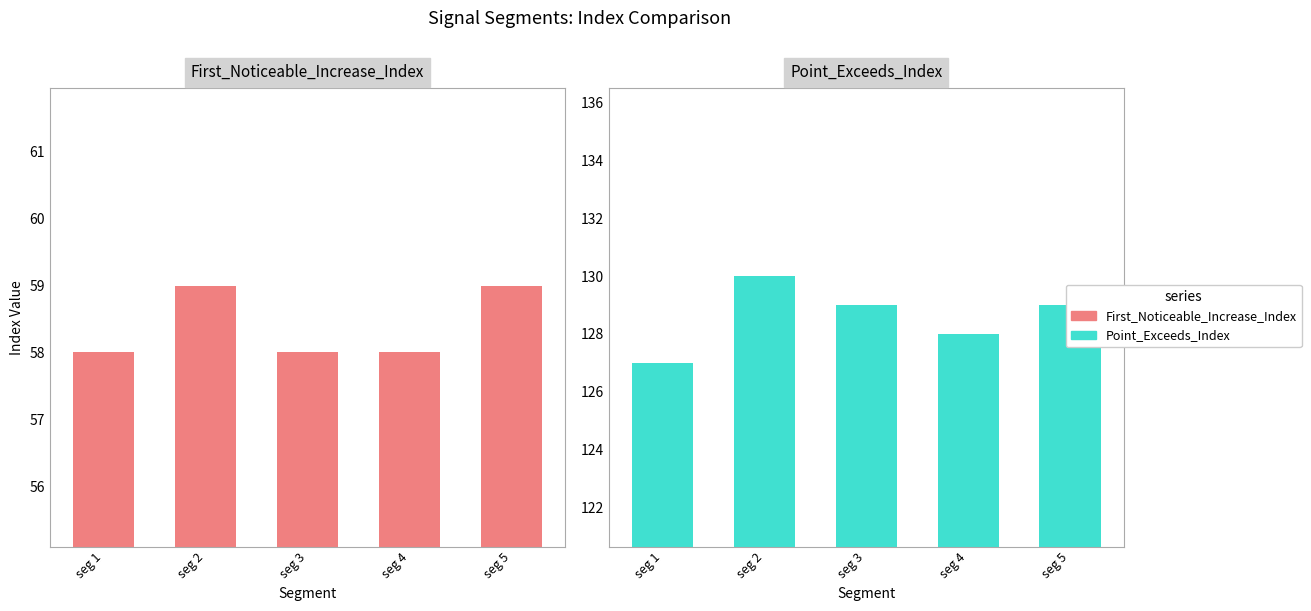

What is the total value across all series at seg 5?

188